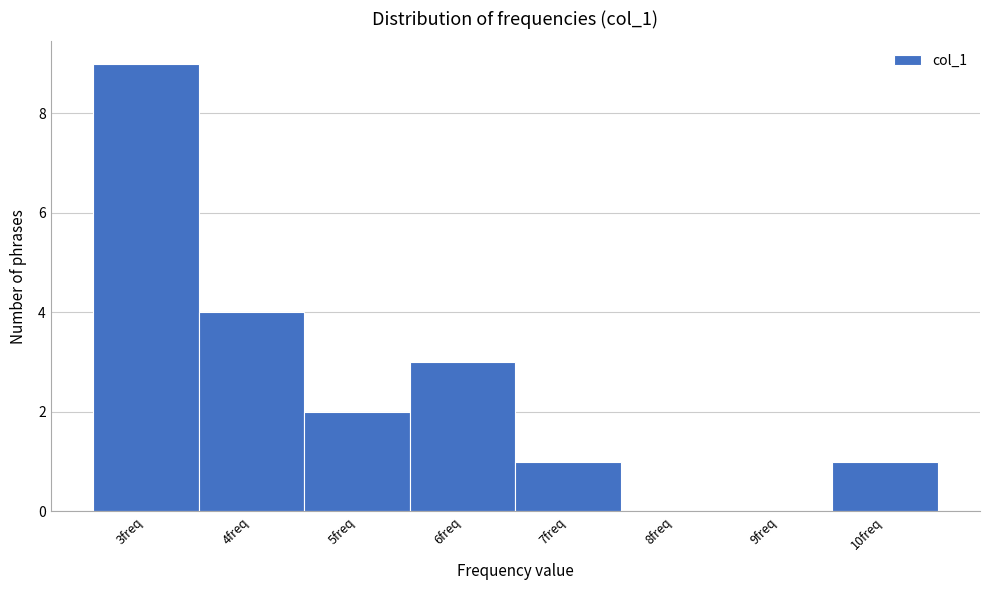

How tall is the bar that spans 2.5 to 3.5 on the x-axis? The values are not printed on the chart, so give them approximately, as read against the axis.

9